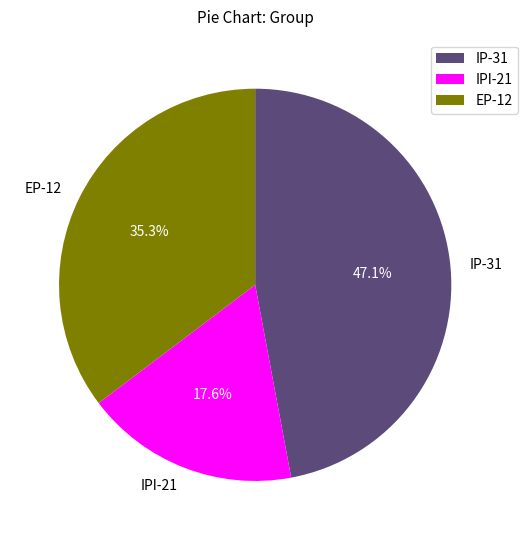

Does any single category account for the majority?

No